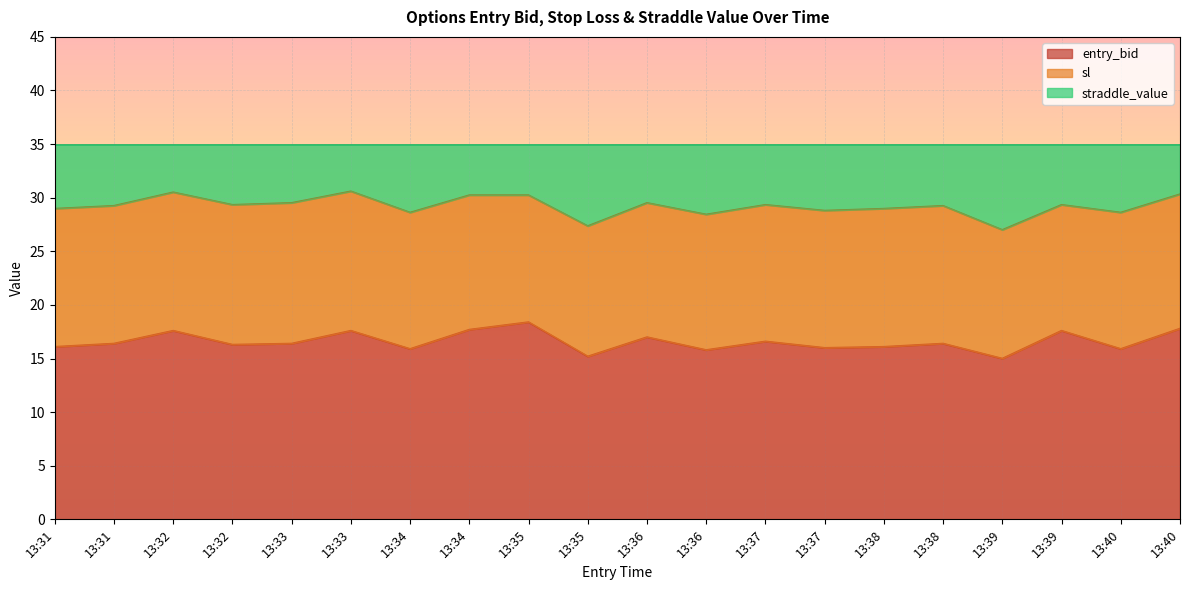

What is the smallest value displayed?

15.0